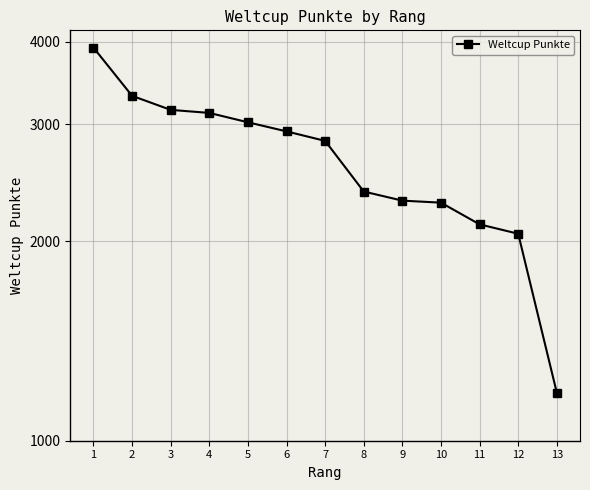

What is the difference between the values at 12 and 3?

1103